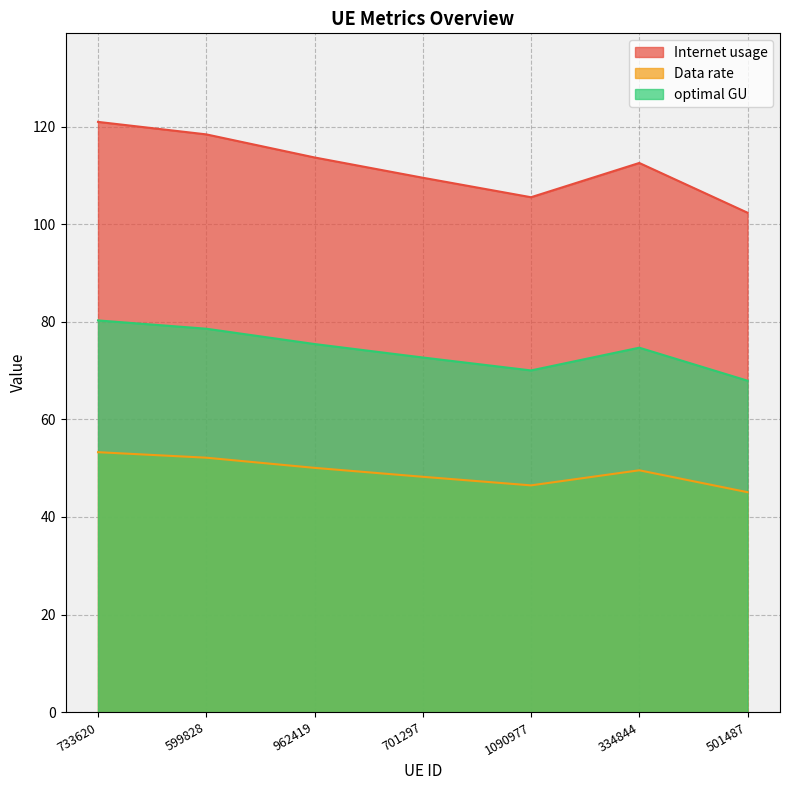

In optimal GU, how many points are lower than both neighbors (excluding endpoints)?

1